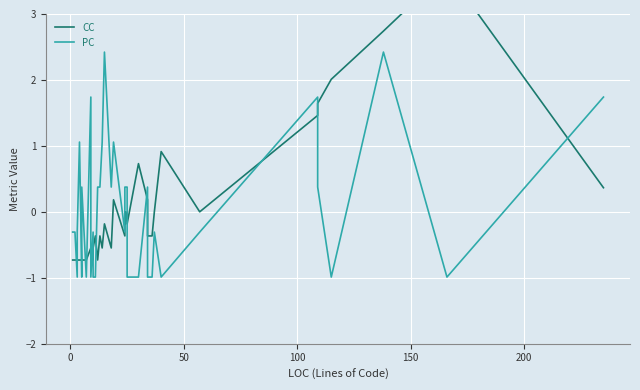

True or false: CC and PC intersect in this chart.

True